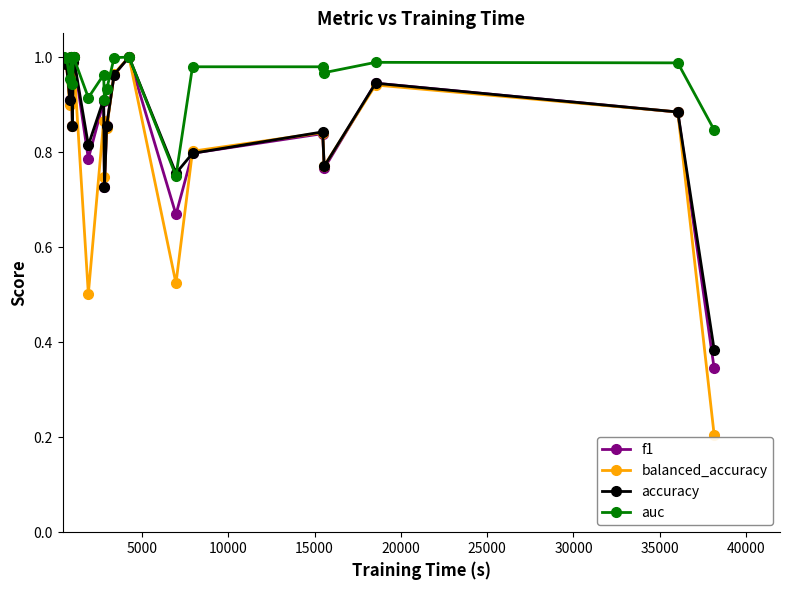

What is the value of the balanced_accuracy point at the 20th from the left?

0.2